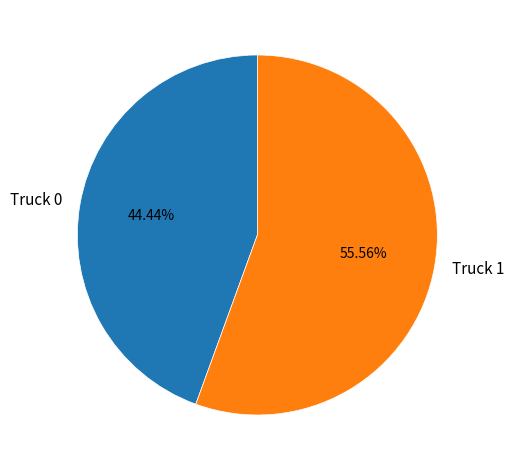

To the nearest percent, what portion does Truck 1 represent?

56%